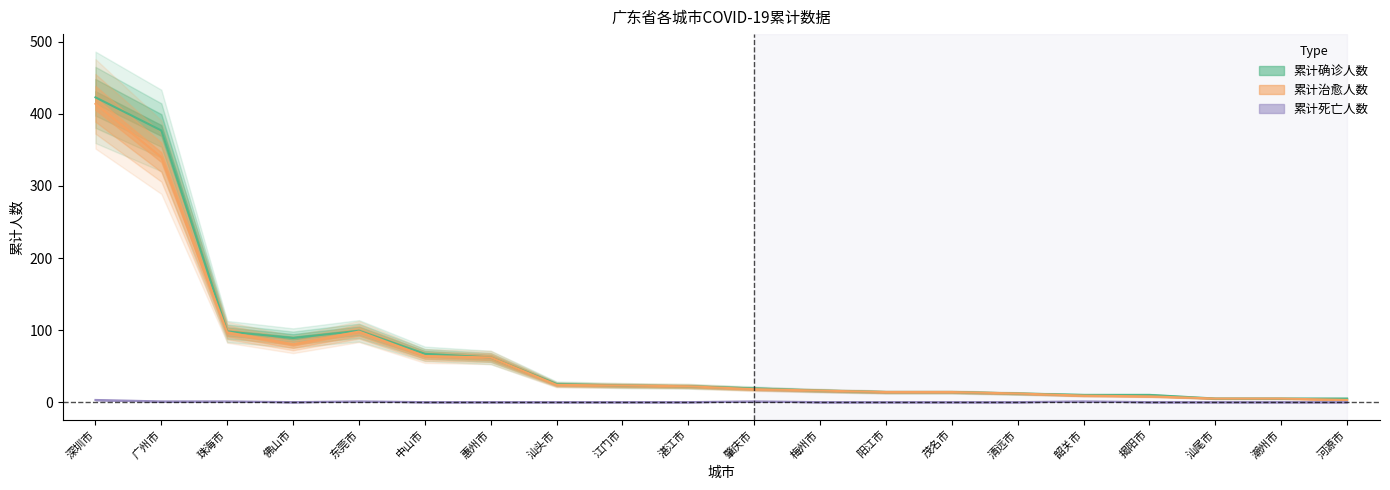

Is it true that 累计确诊人数 equals 9 at 潮州市?

False